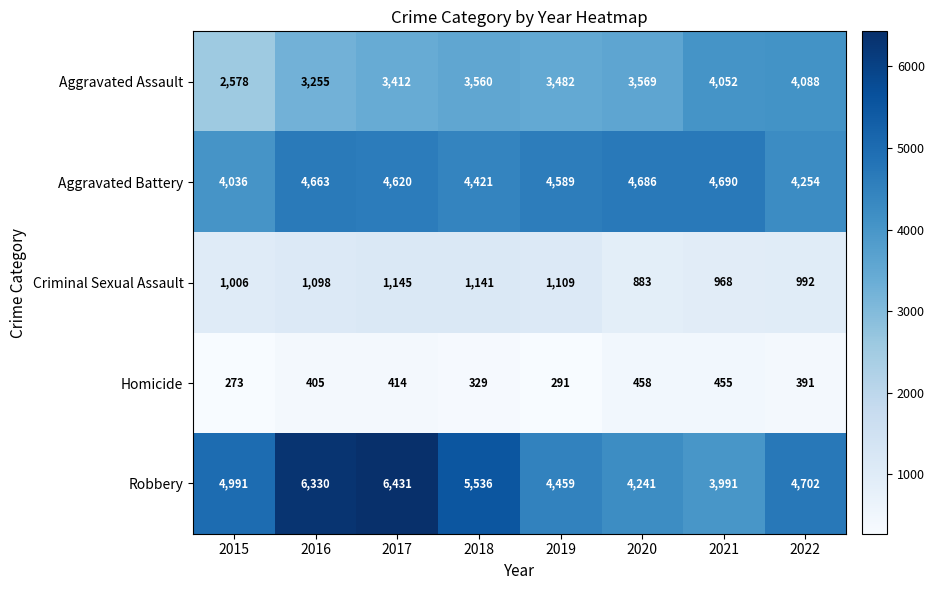

The value of Homicide at 2015 is 273. True or false?

True